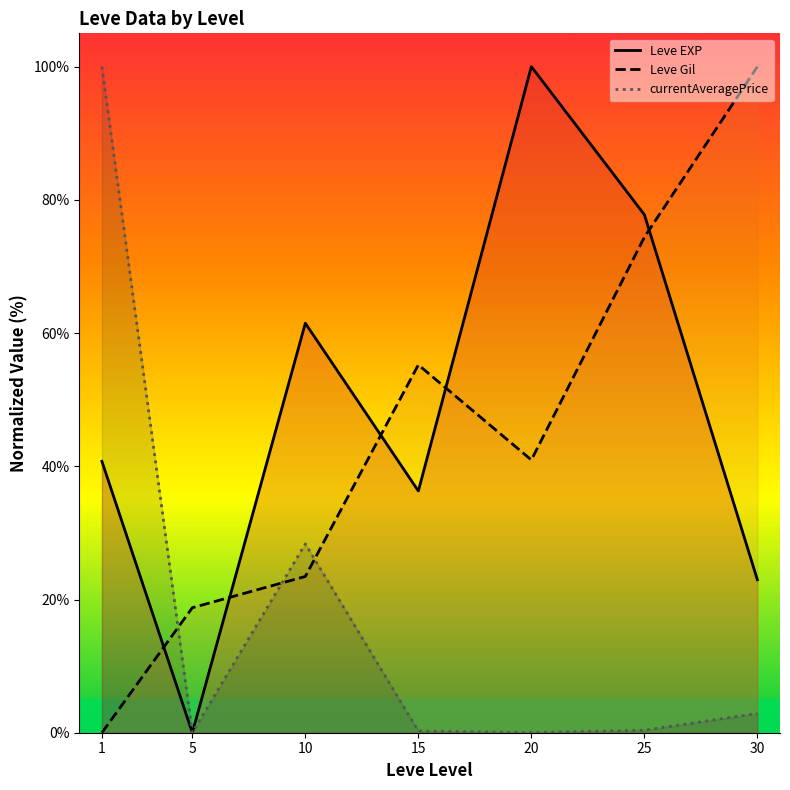

The value of Leve EXP at 30 is 23.0. True or false?

True